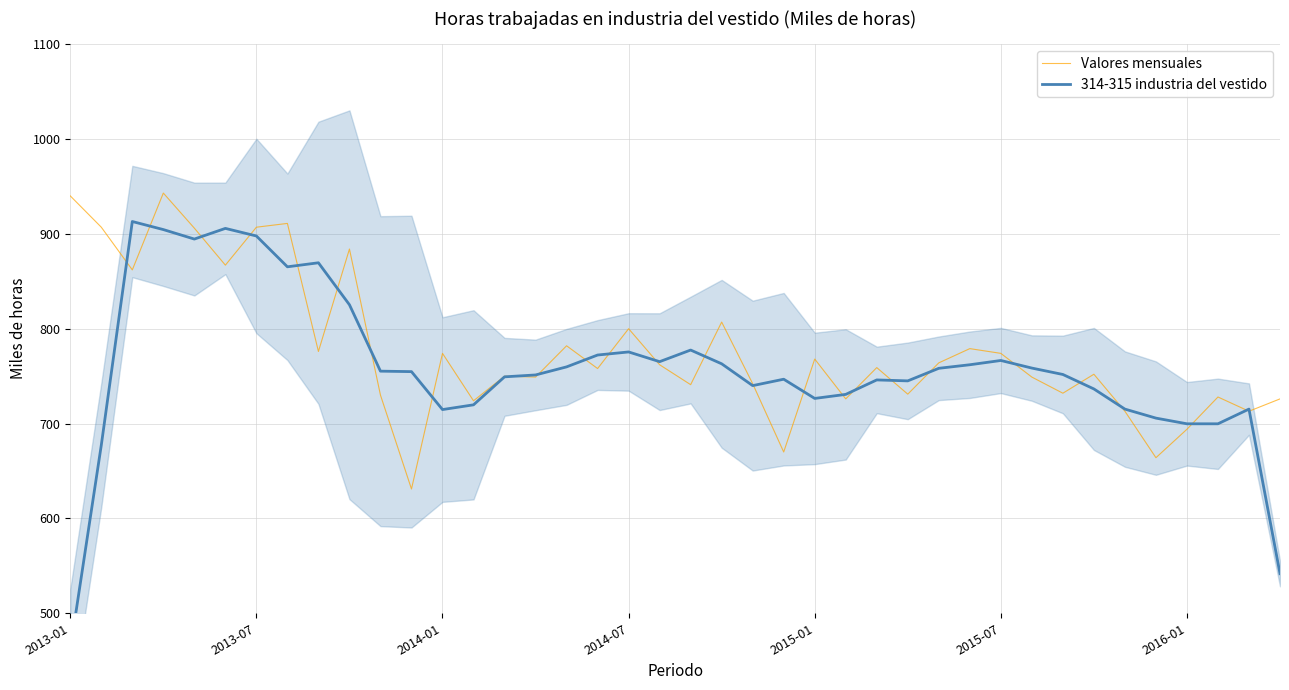

At which label does Valores mensuales first exceed 759?

2013-01